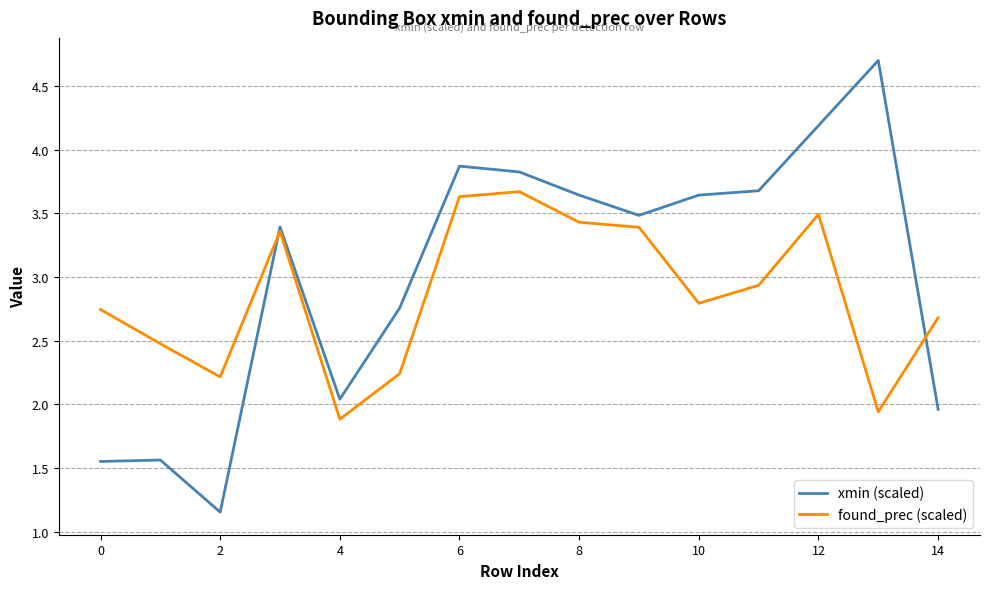

Which series has the largest range (max minus min)?

xmin (scaled)